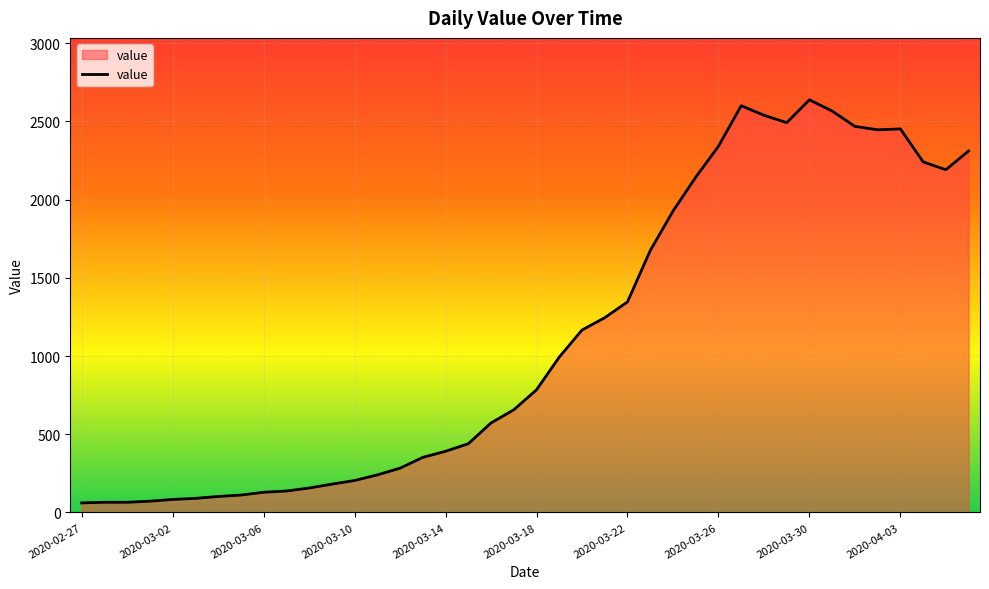

What is the sum of all values?

44951